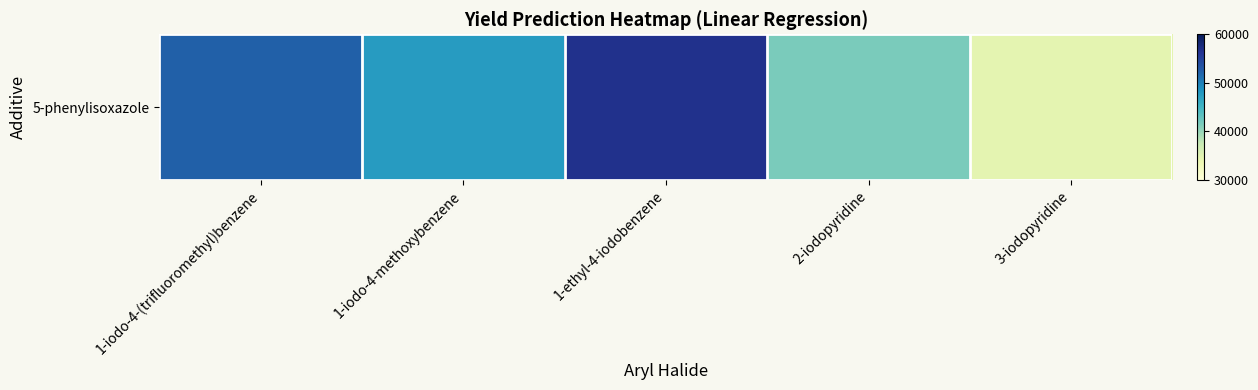

What is the difference between the values at 2-iodopyridine and 3-iodopyridine?

6830.0